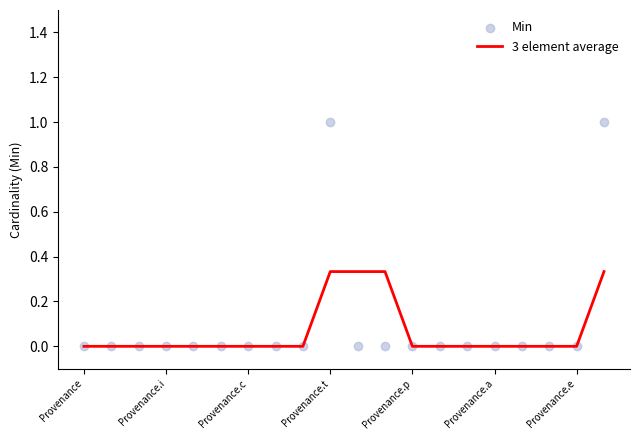

True or false: 3 element average has a value of 0.1 at Provenance.a.

False